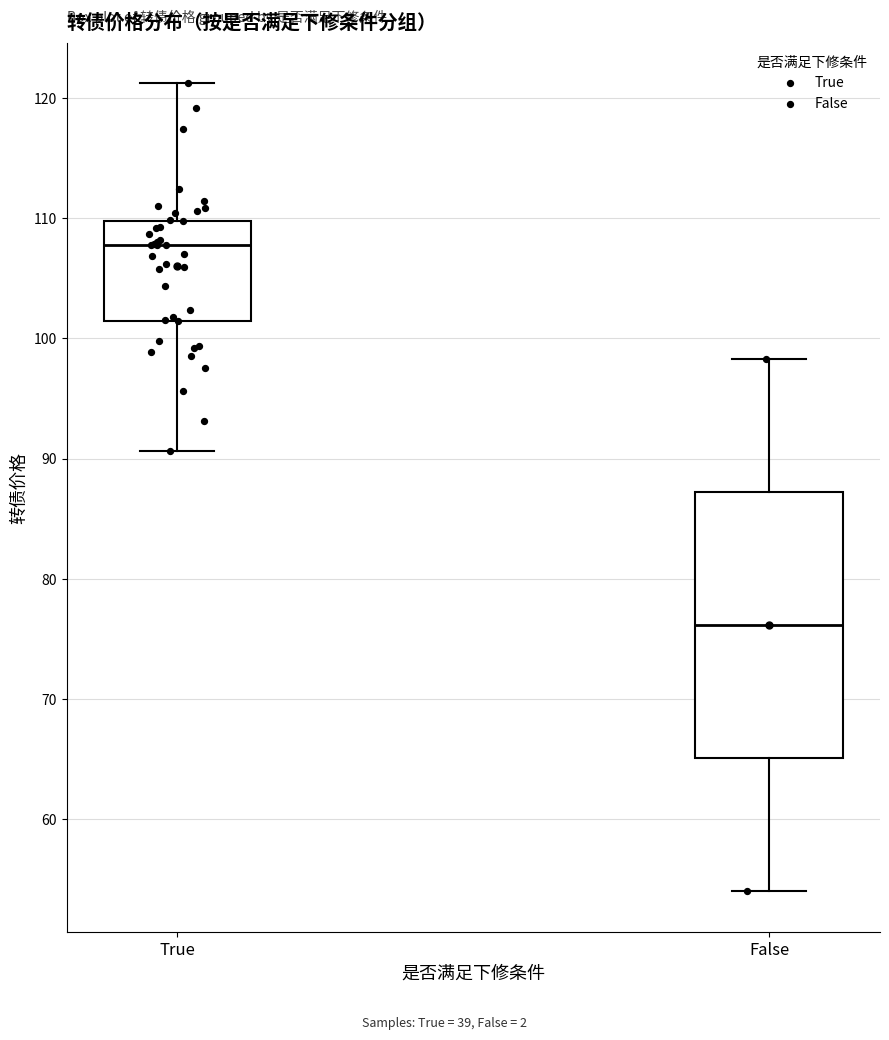

Reading left to right, transcribe this box plot: for each box, give where its median line is, the range the box spans, and where its two whiskers end, as read against the y-axis. The values are not printed on the chart, so give them approximately, as read against the axis.

True: median 108, box 101 to 110, whiskers 91 to 121
False: median 76, box 65 to 87, whiskers 54 to 98